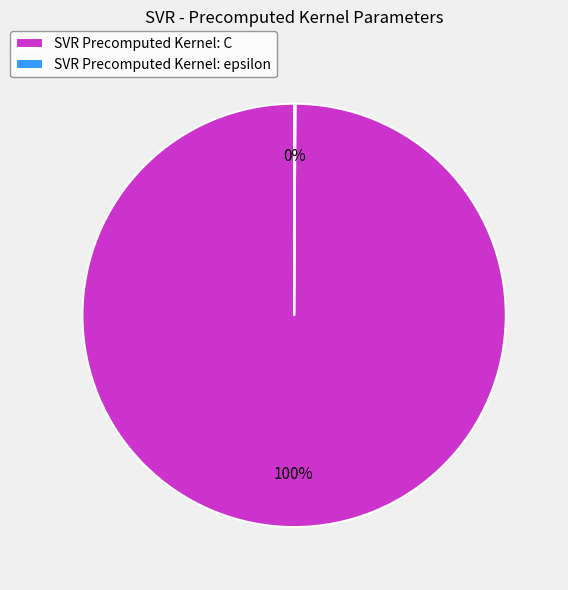

To the nearest percent, what is the average slice percentage?

50%